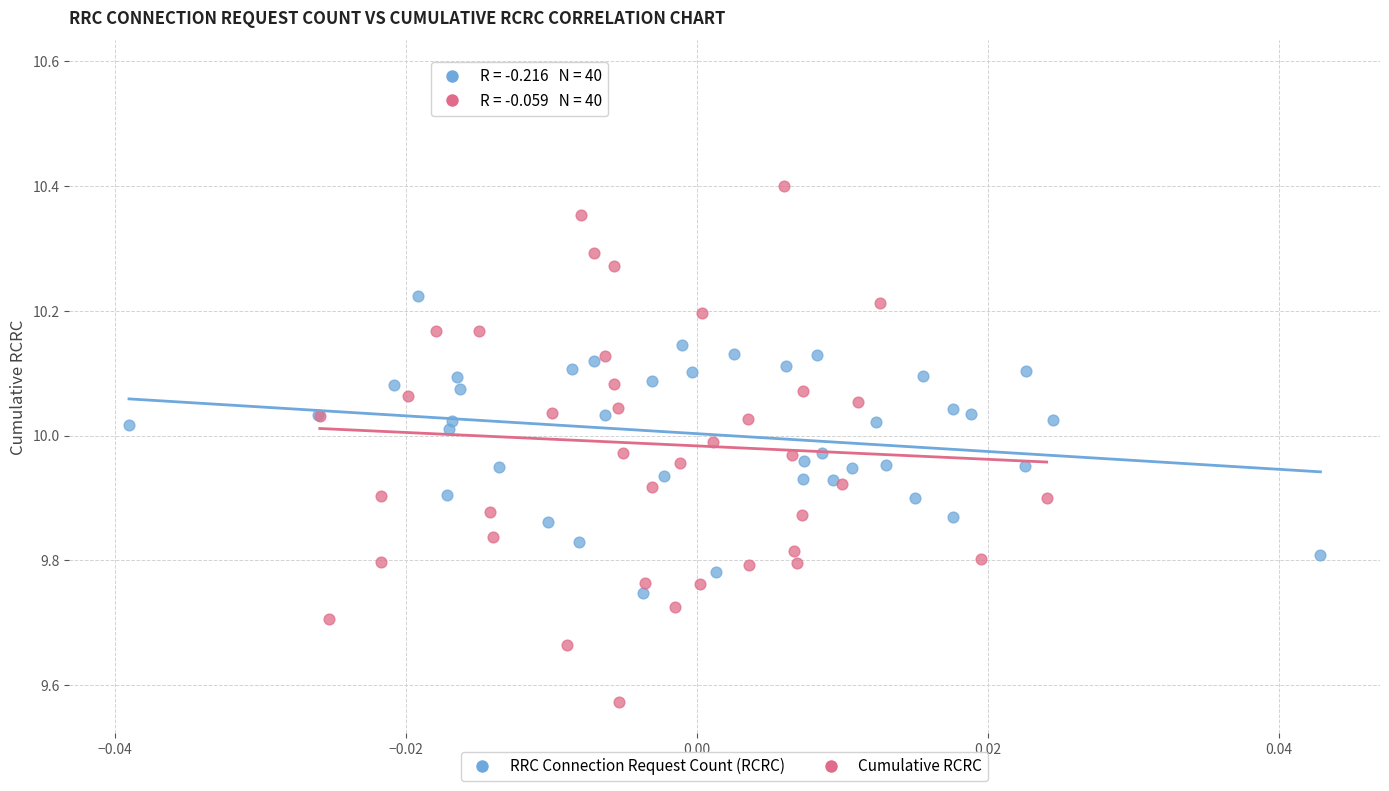

Which series has the widest spread of Y values?

Cumulative RCRC